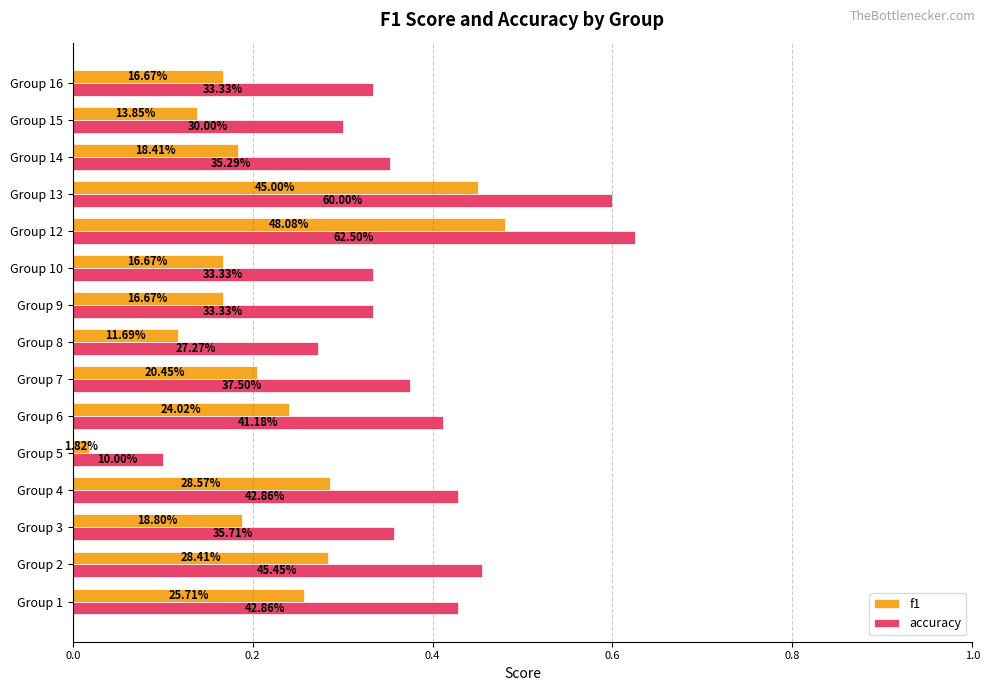

What are all the series names shown in the legend?

f1, accuracy